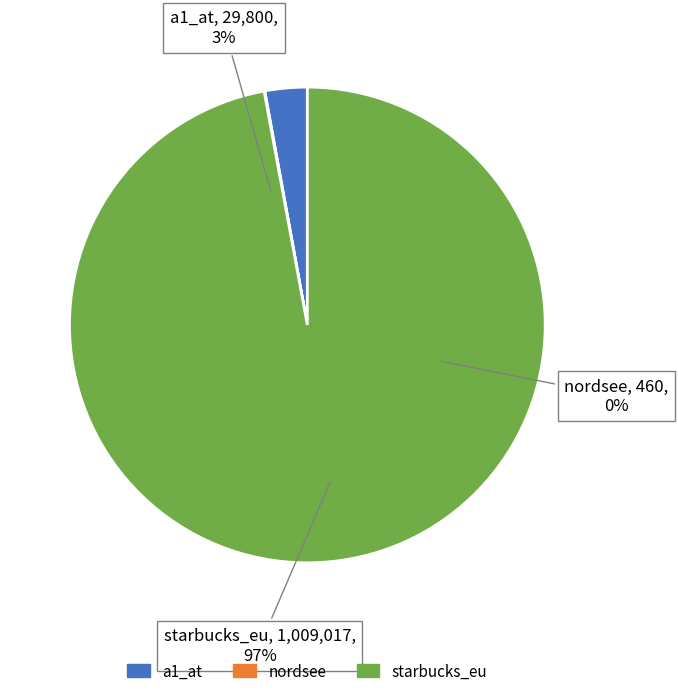

To the nearest percent, what portion does starbucks_eu represent?

97%